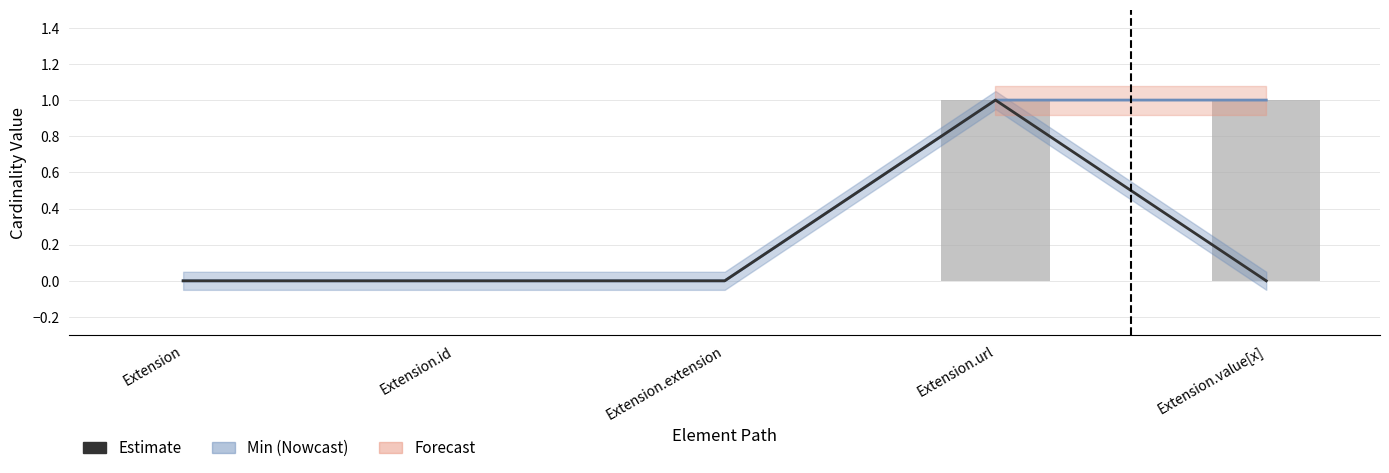

Reading left to right, list all the values displayed in this chart.

Base Min (Estimate): Extension=0	Extension.id=0	Extension.extension=0	Extension.url=1	Extension.value[x]=0
Min (Nowcast): Extension=0	Extension.id=0	Extension.extension=0	Extension.url=1	Extension.value[x]=1
Min: Extension=0	Extension.id=0	Extension.extension=0	Extension.url=1	Extension.value[x]=1